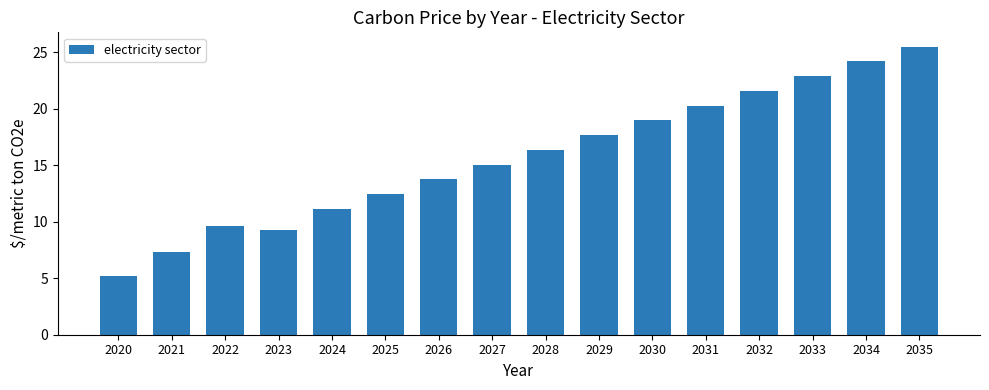

List the labels in order of value, largest first.

2035, 2034, 2033, 2032, 2031, 2030, 2029, 2028, 2027, 2026, 2025, 2024, 2022, 2023, 2021, 2020